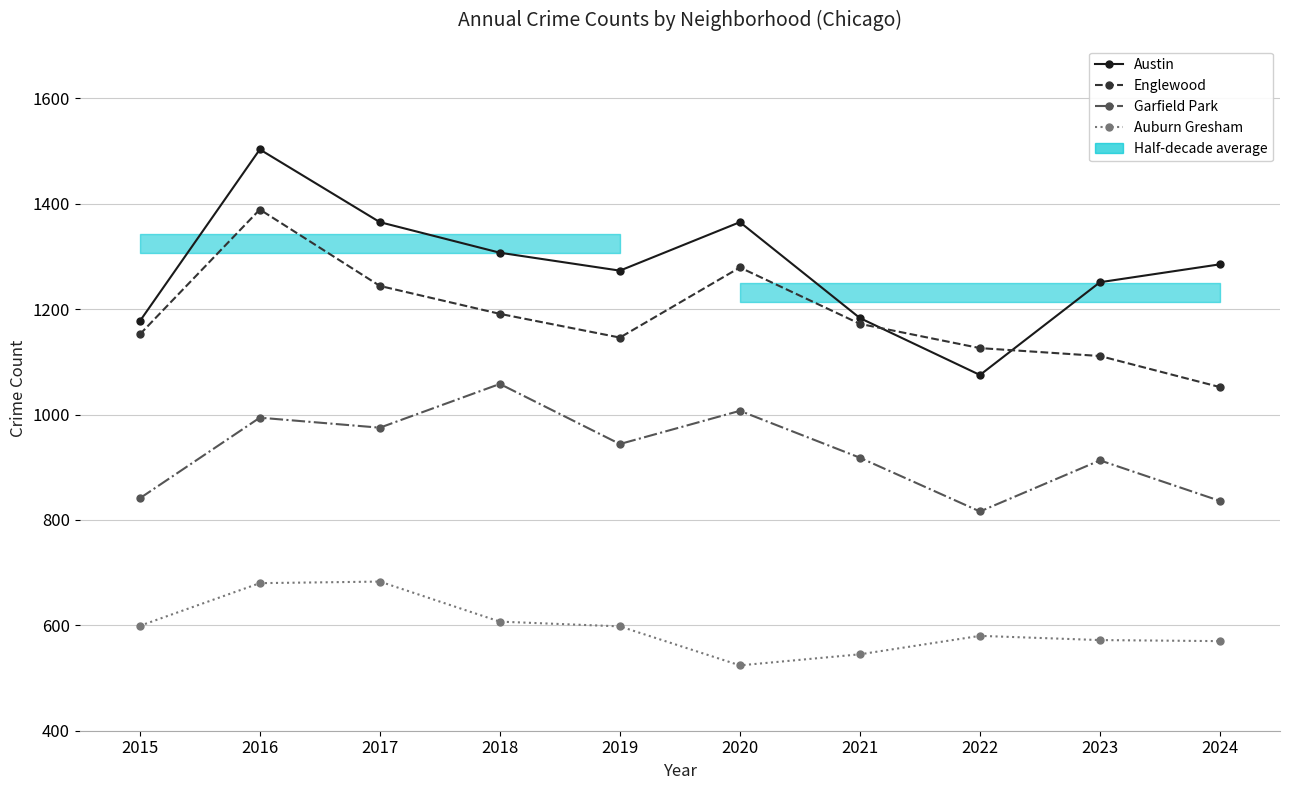

True or false: Garfield Park and Englewood cross at least once.

False